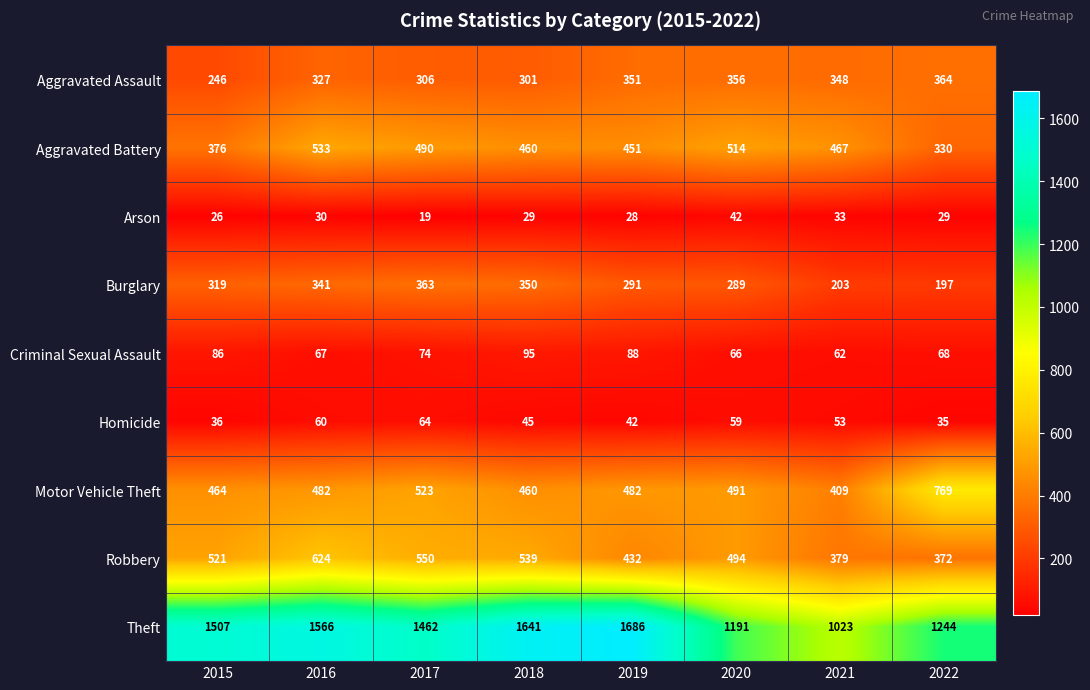

Which series has the largest range (max minus min)?

Theft